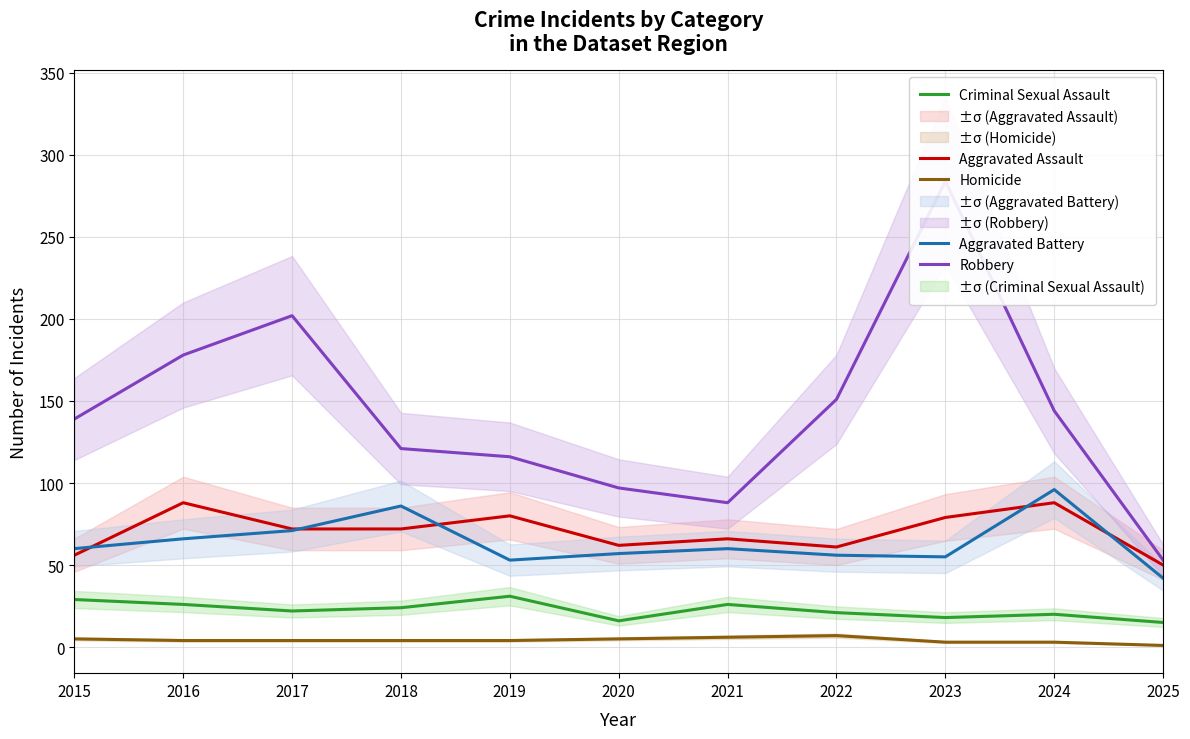

Is it true that Robbery equals 202 at 2017?

True